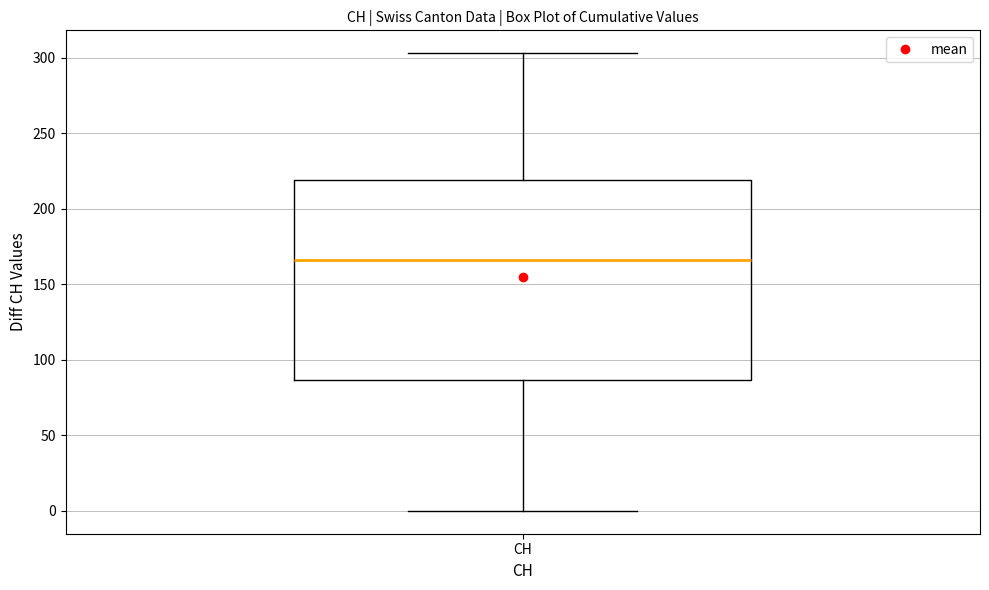

Read this box plot against the y-axis: the position of the median line, the range covered by the box, and the ends of both whiskers. The values are not printed on the chart, so give them approximately, as read against the axis.

median 165, box 85 to 220, whiskers 0 to 305